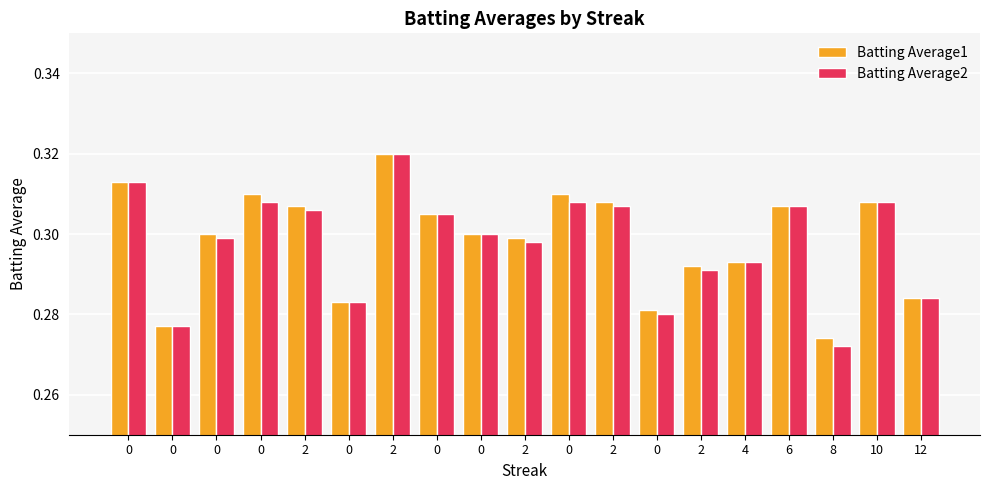

Are the bars grouped side by side (vs. stacked)?

Yes